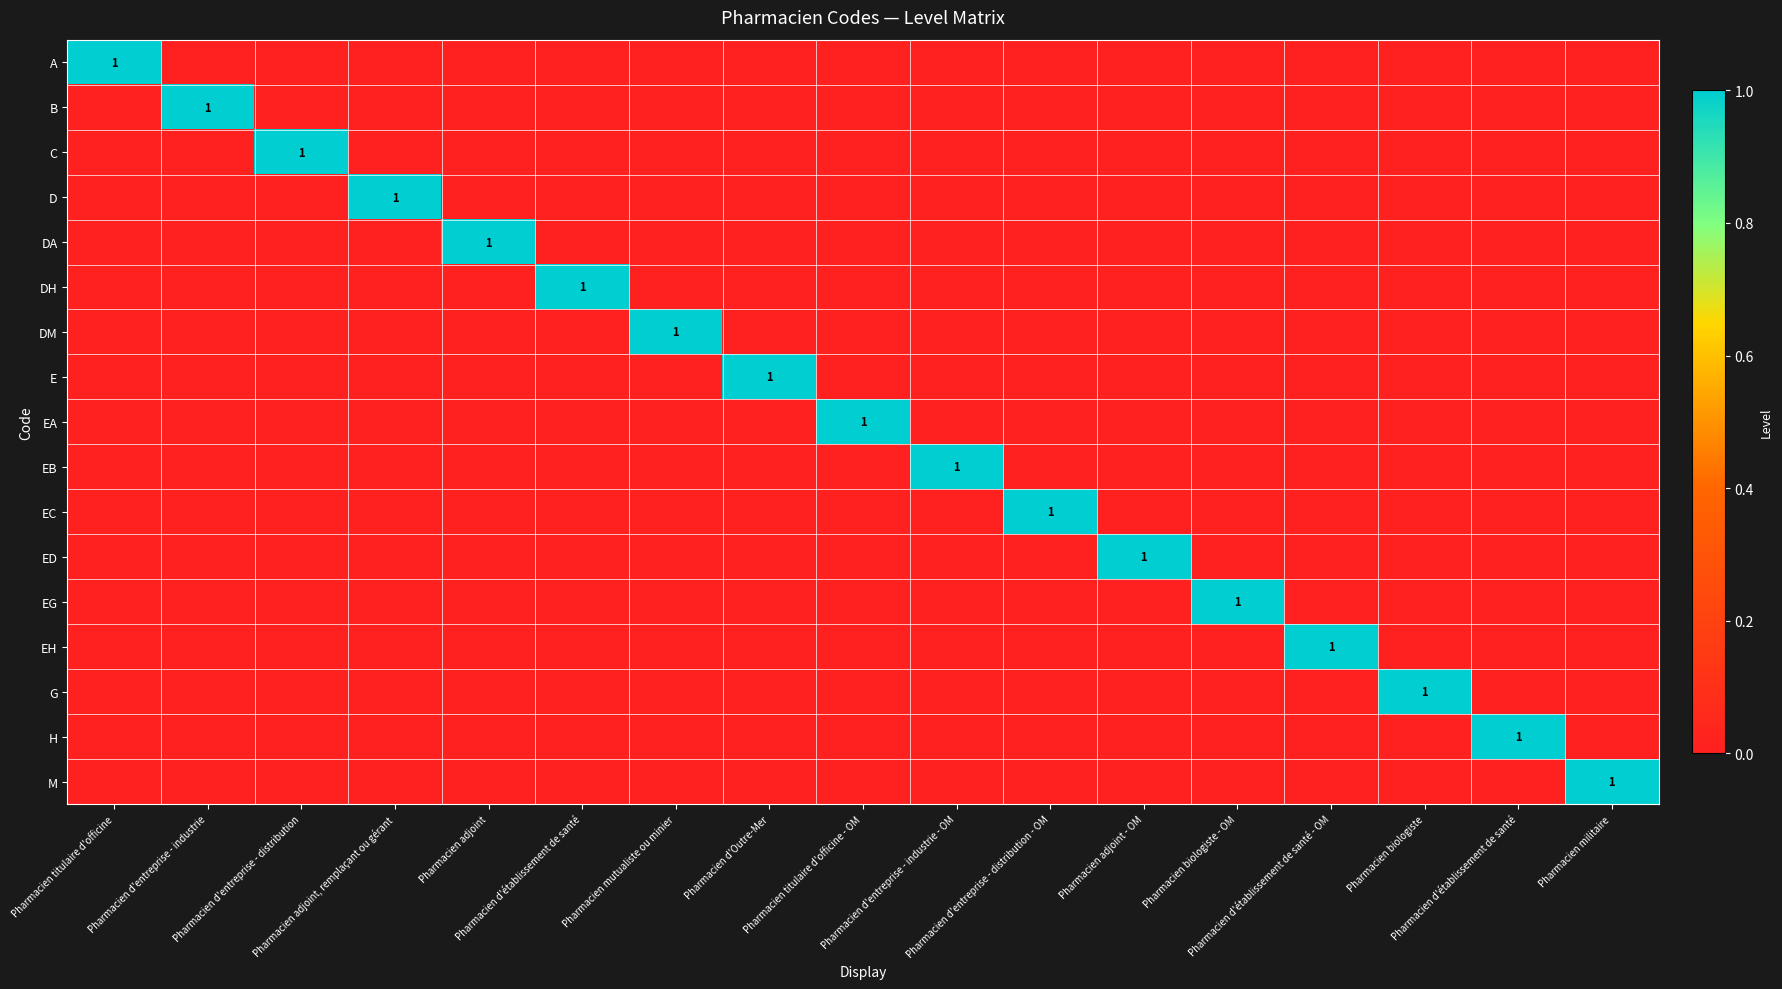

Which series changed the most between Pharmacien adjoint - OM and Pharmacien militaire?

ED